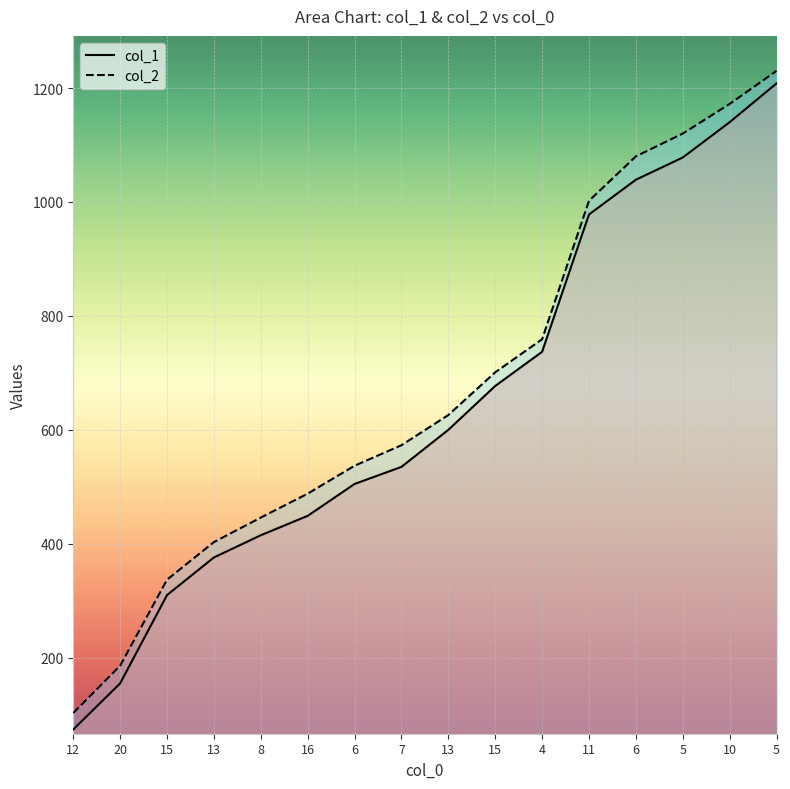

What is the sum of the col_1 values at 13 and 15?

910